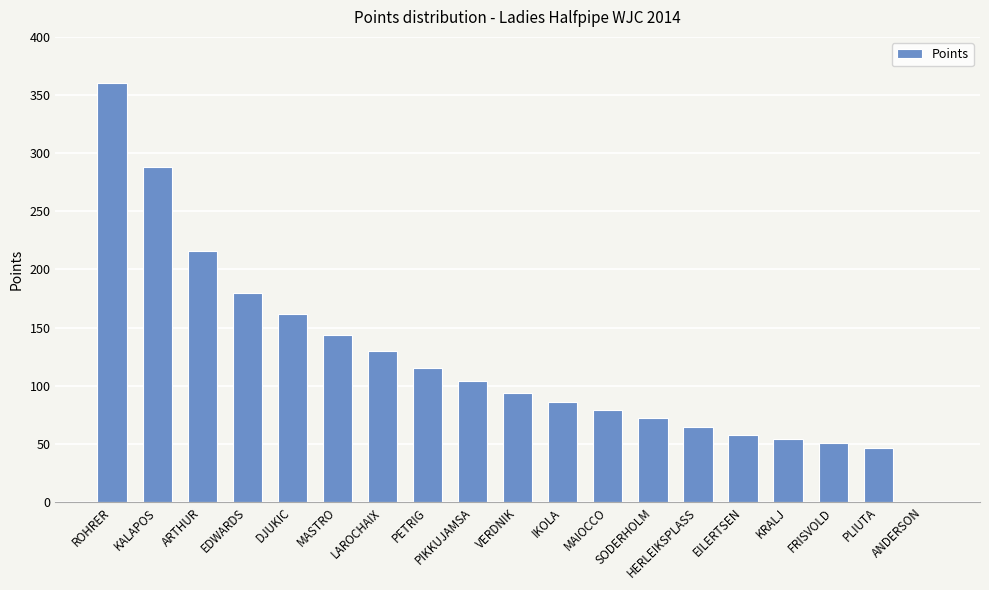

The value at ANDERSON is 0.0. True or false?

True